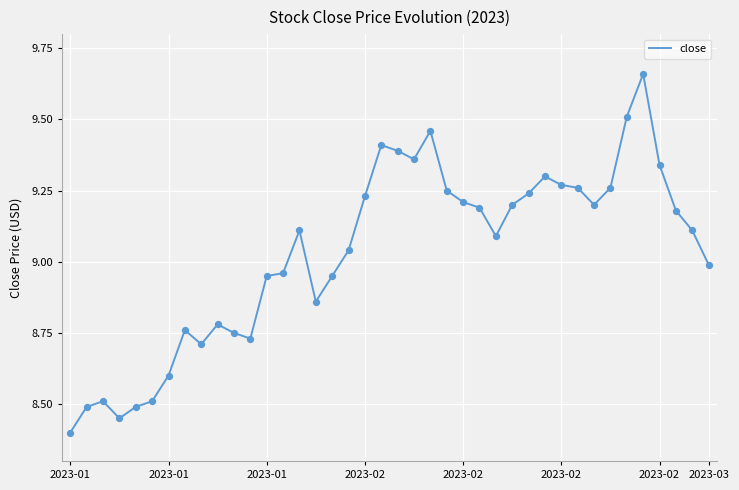

Is this an area chart (filled region under the line)?

No